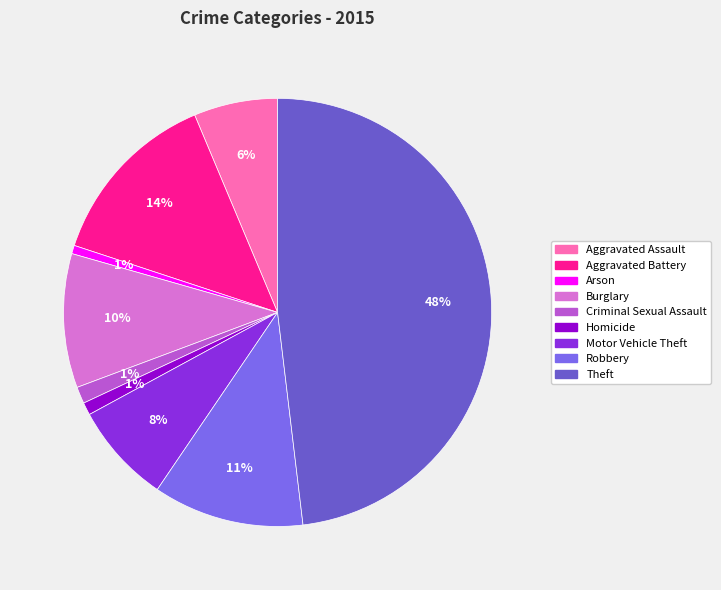

To the nearest percent, what percentage of the pie is Homicide?

1%